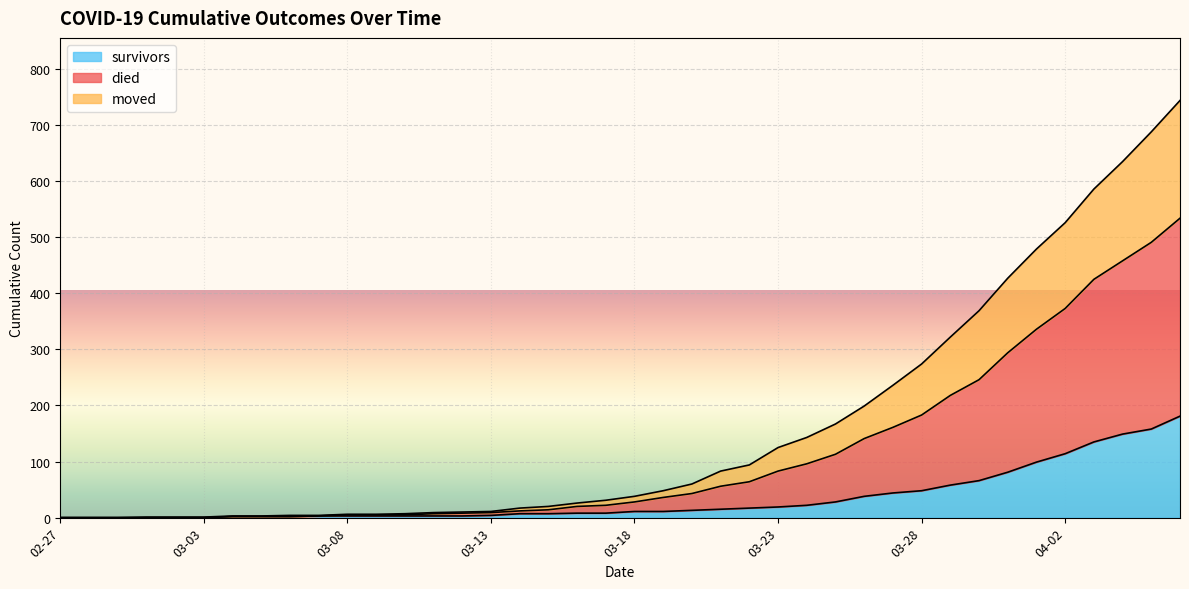

True or false: died and moved cross at least once.

False